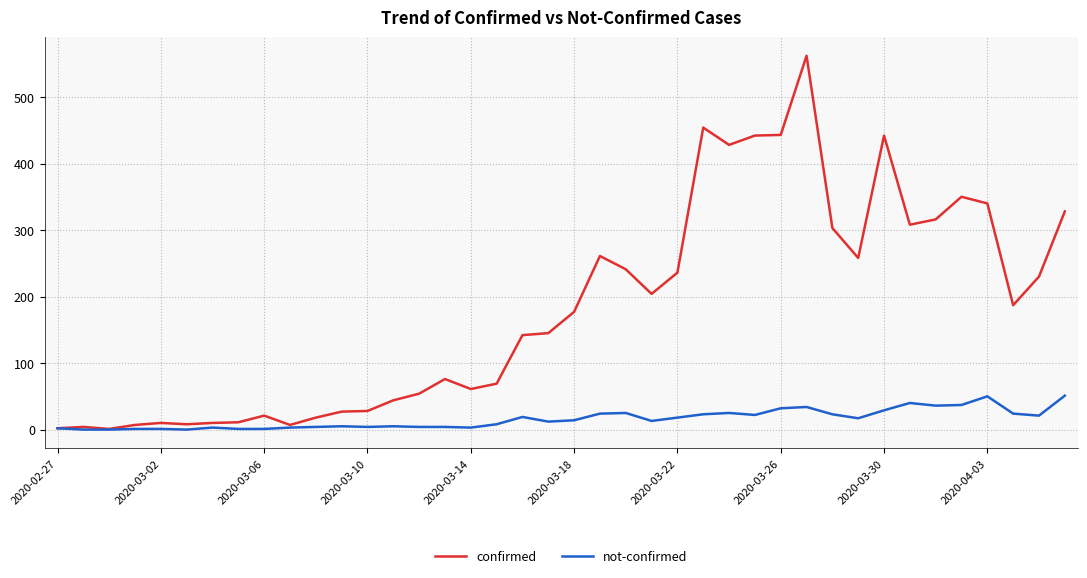

Which series has the largest total across all categories?

confirmed